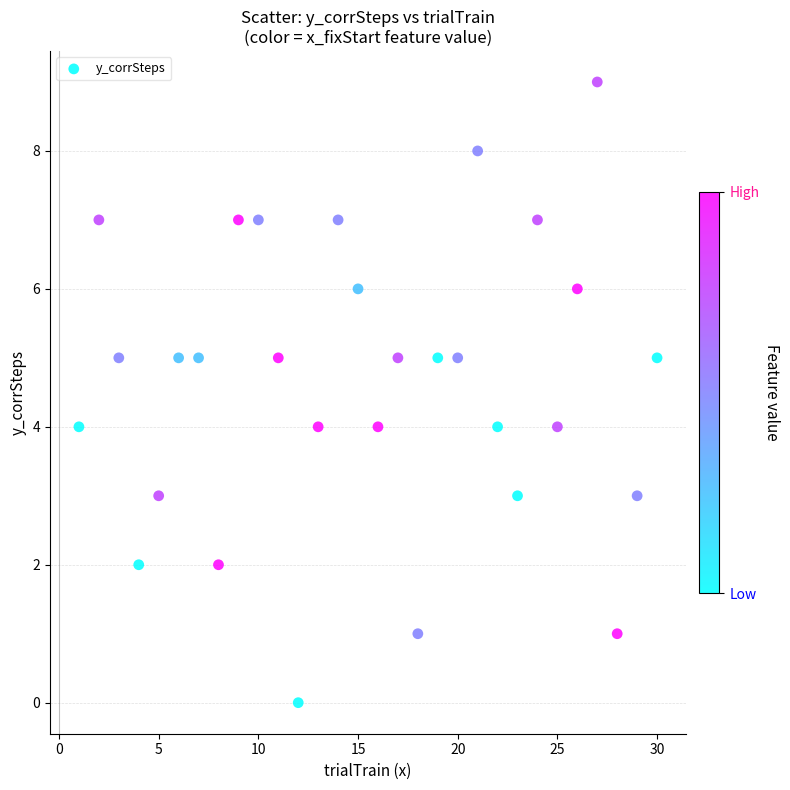

What is the range of X values (max minus min)?

29